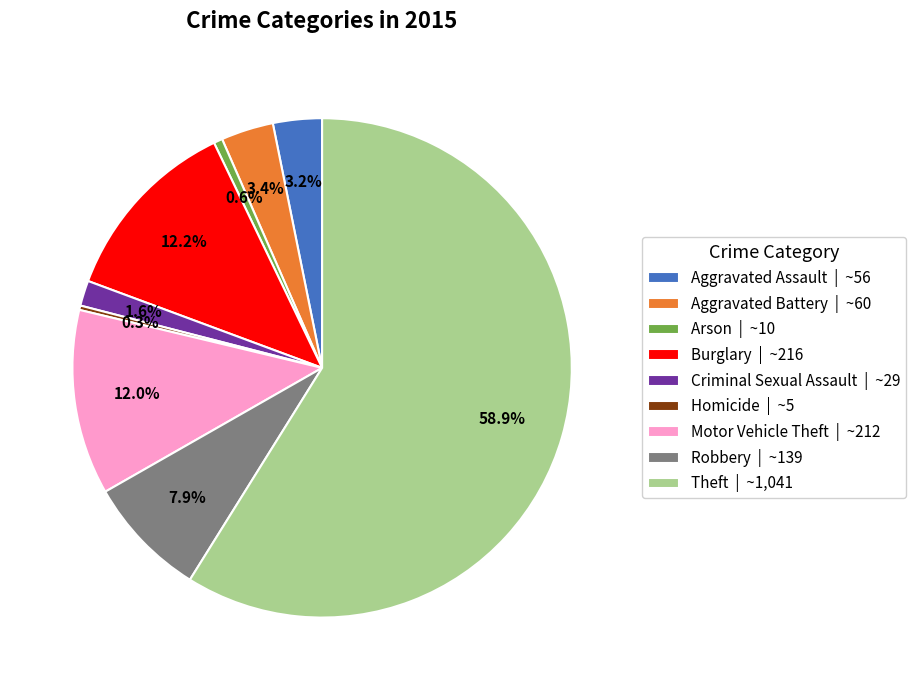

To the nearest percent, what is the difference between the largest and smallest slice percentages?

59%